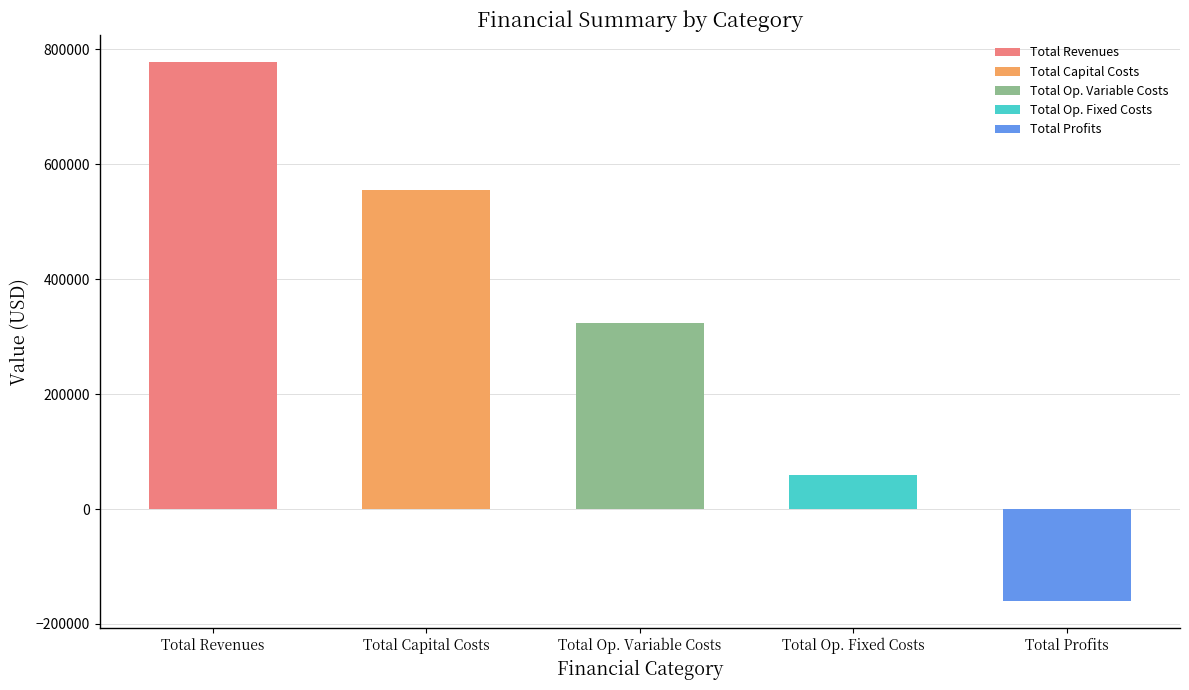

Are the bars horizontal?

No